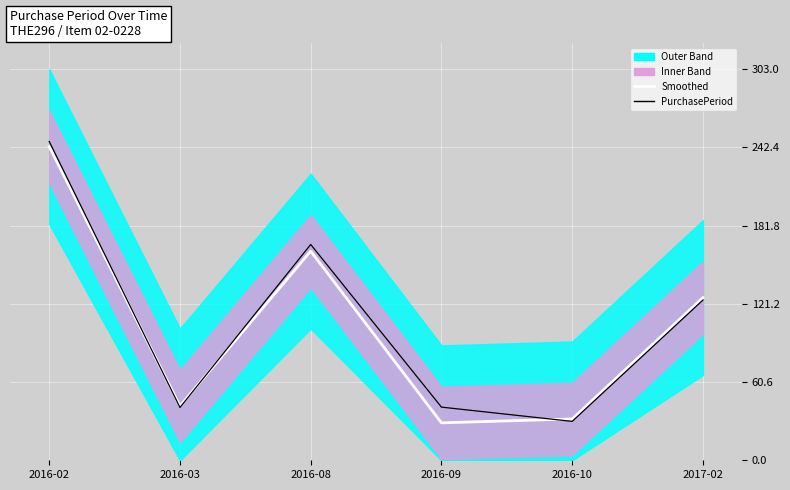

At which label does PurchasePeriod reach its minimum?

2016-10